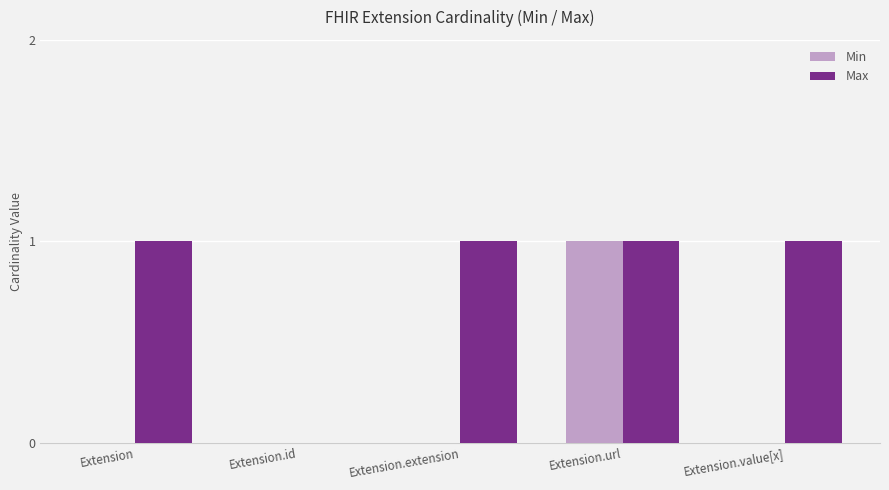

Which series changed the most between Extension.url and Extension.value[x]?

Min